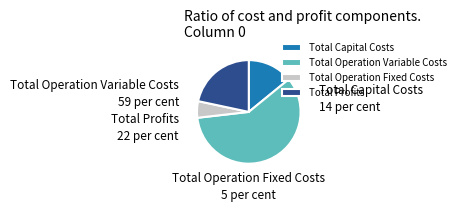

Is the sum of Total Capital Costs and Total Operation Fixed Costs greater than half?

No